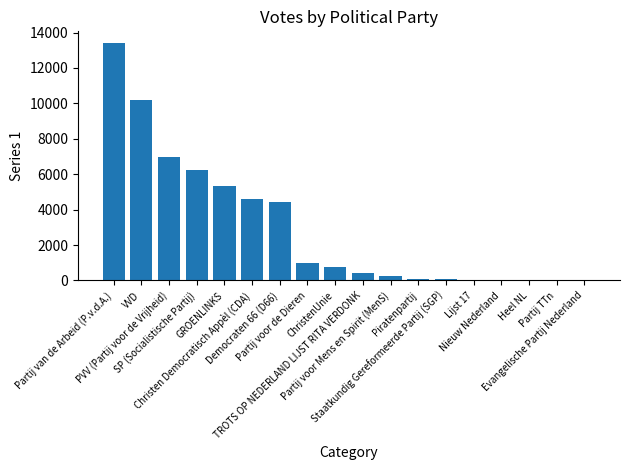

What is the maximum value shown in the chart?

13400